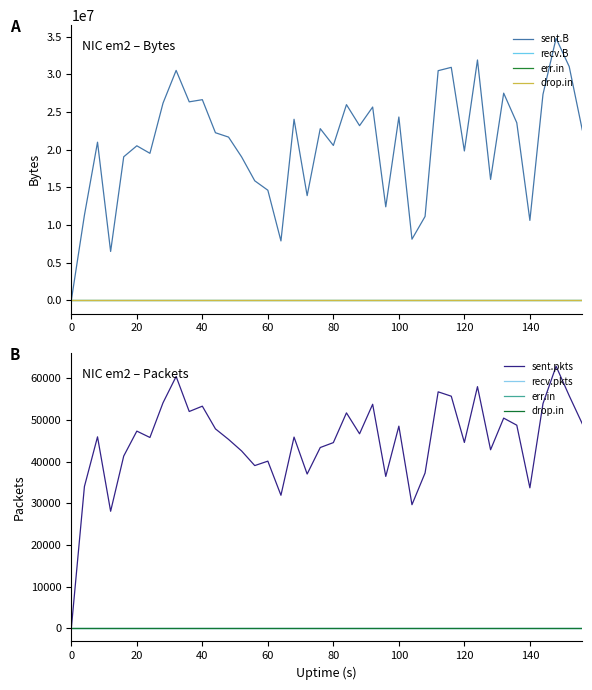

Which series has the largest total across all categories?

sent.B